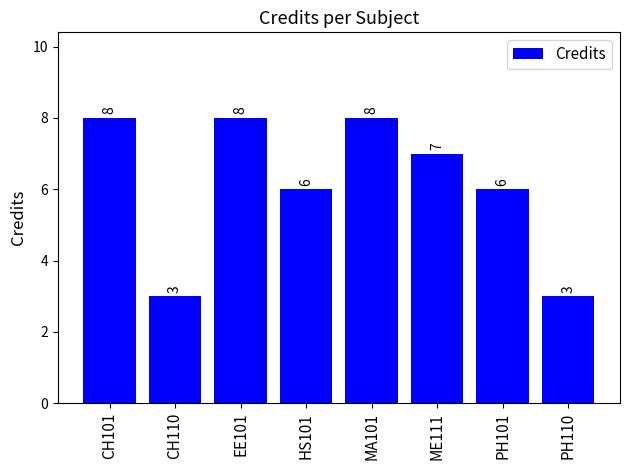

What is the change in value from PH101 to PH110?

-3